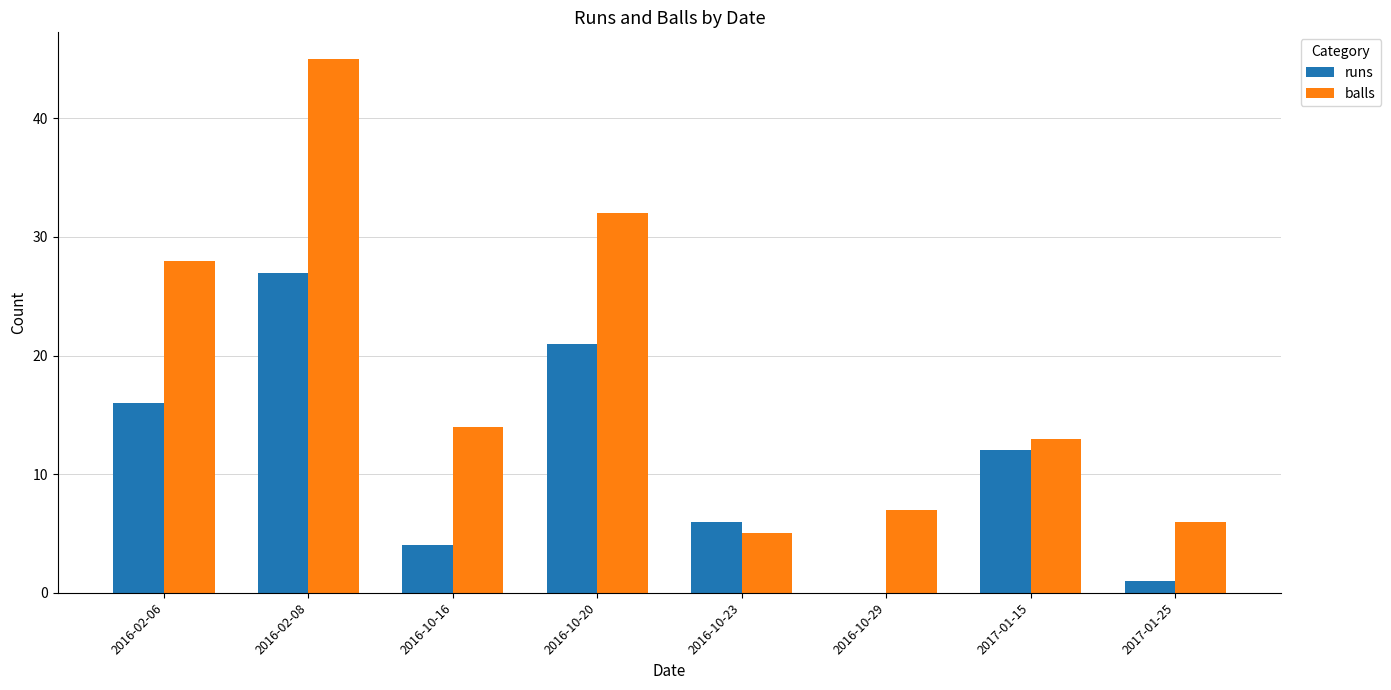

What is the sum of all runs values?

87